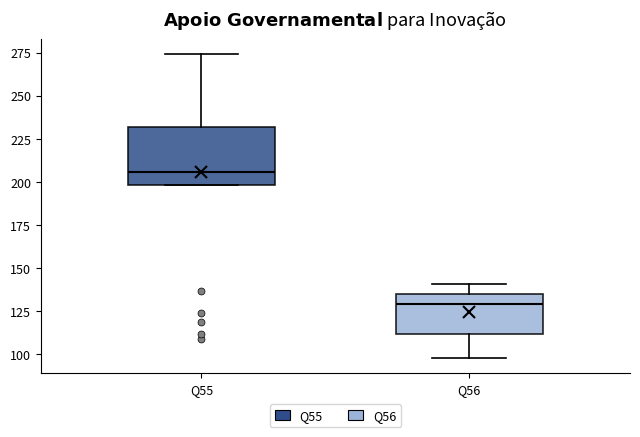

Reading left to right, transcribe this box plot: for each box, give where its median line is, the range the box spans, and where its two whiskers end, as read against the y-axis. The values are not printed on the chart, so give them approximately, as read against the axis.

Q55: median 205, box 200 to 230, whiskers 200 to 275
Q56: median 130, box 110 to 135, whiskers 100 to 140